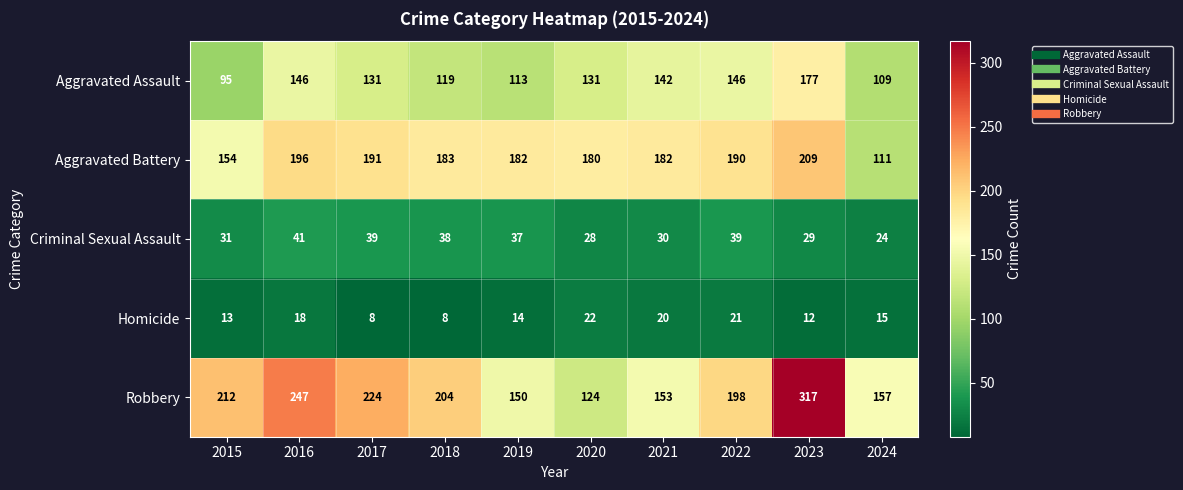

What is the difference between the highest and lowest values at 2021?

162